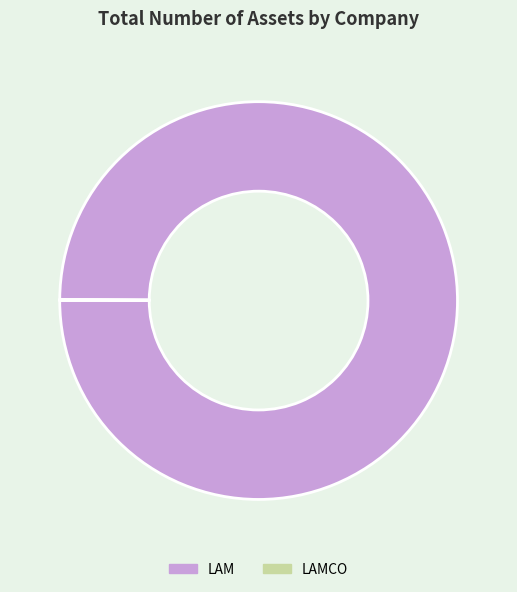

Which category has the biggest portion of the pie?

LAM